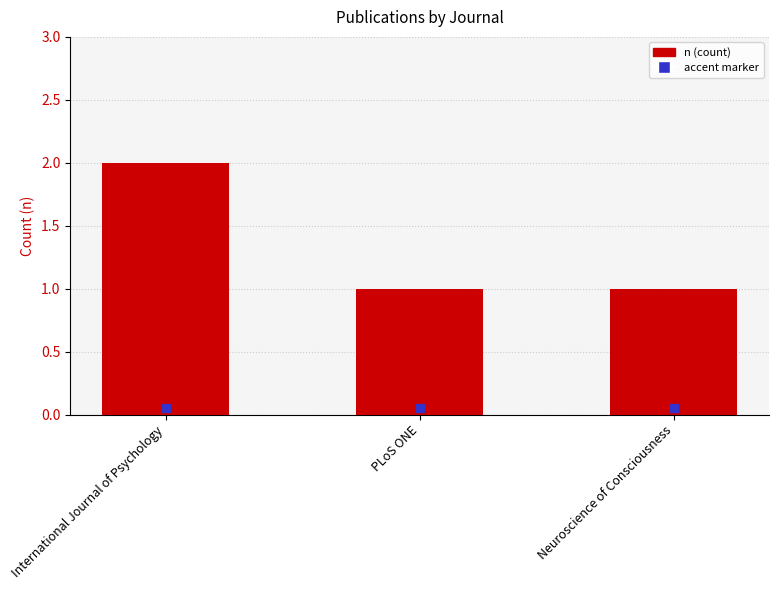

What is the change in value from International Journal of Psychology to Neuroscience of Consciousness?

-1